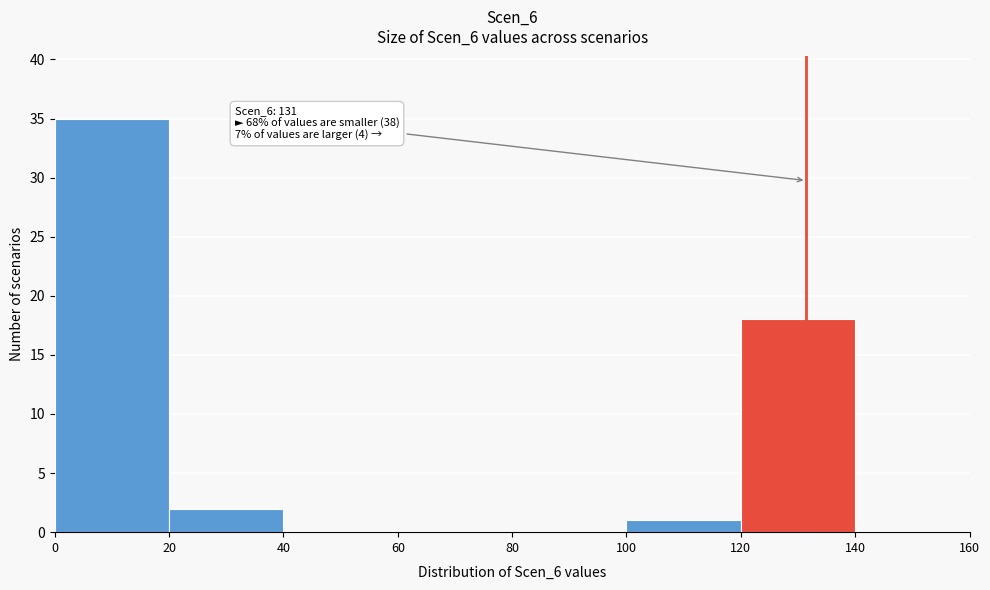

Over which range of the x-axis is the bar tallest?

0 to 20